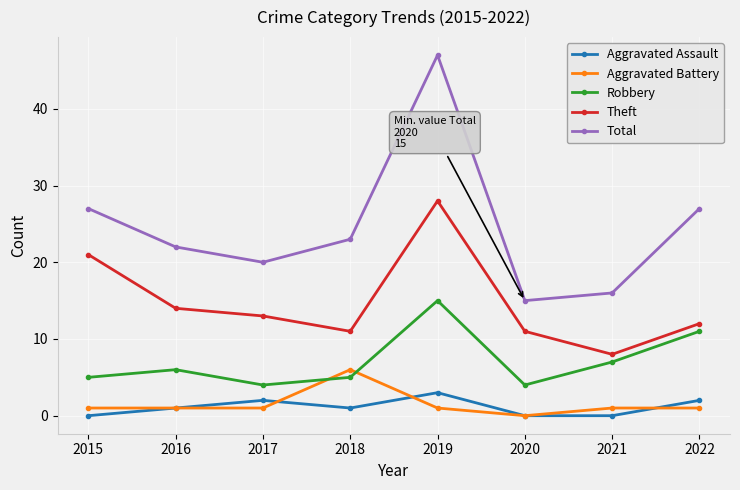

At how many categories does at least one series exceed 19?

6